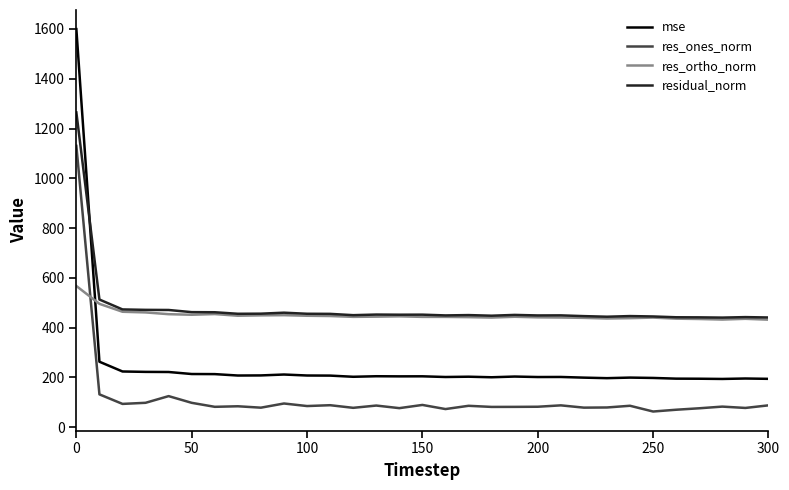

What are all the series names shown in the legend?

mse, res_ones_norm, res_ortho_norm, residual_norm